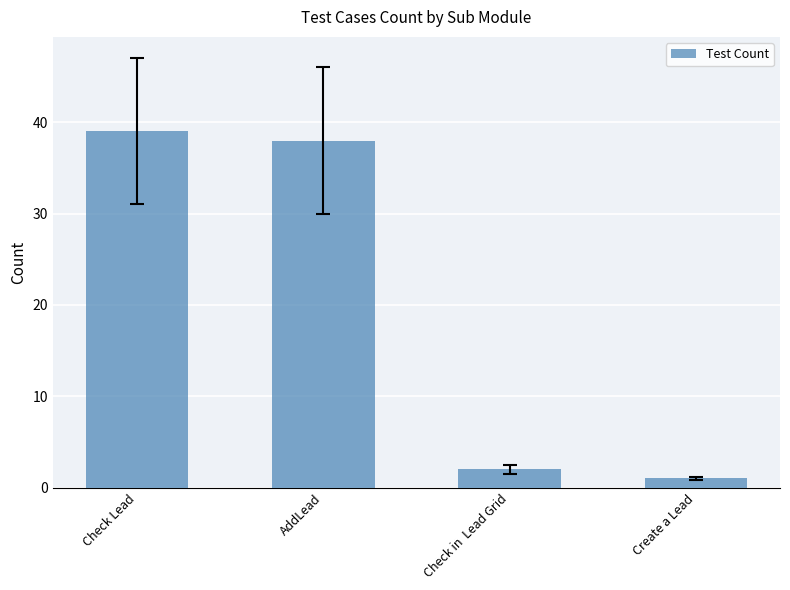

What is the average value?

20